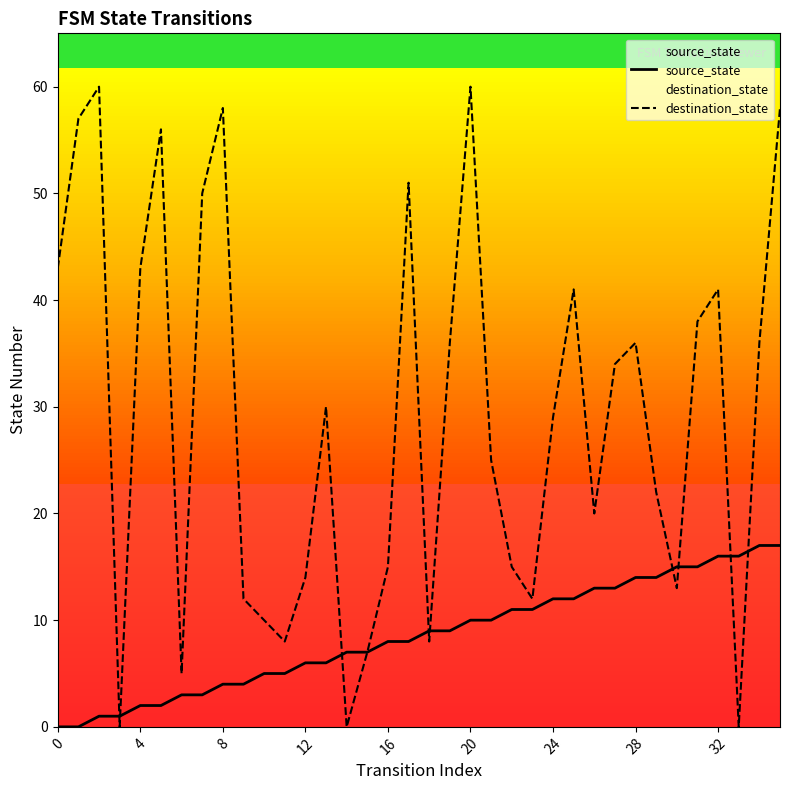

After their last crossing, which series has the higher values: source_state or destination_state?

destination_state